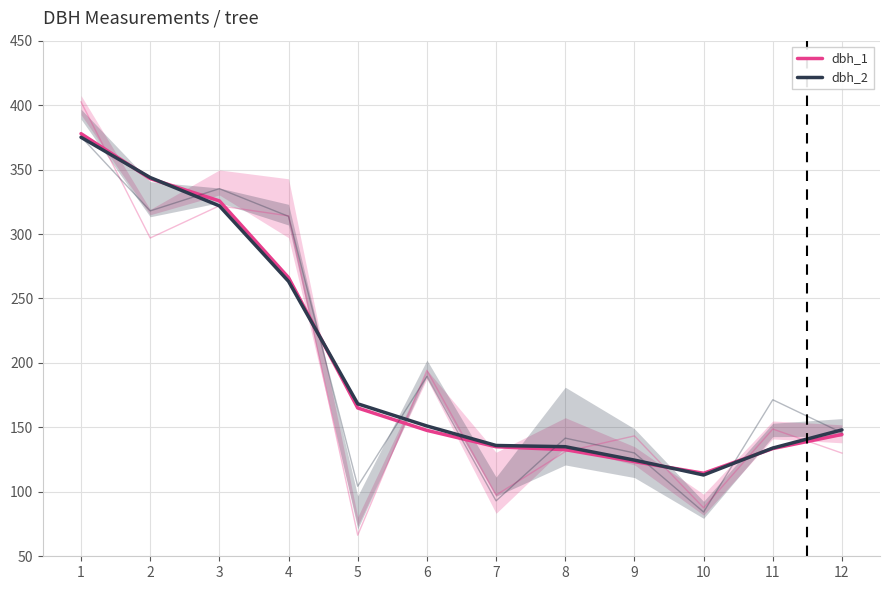

At which label does dbh_2 reach its minimum?

10